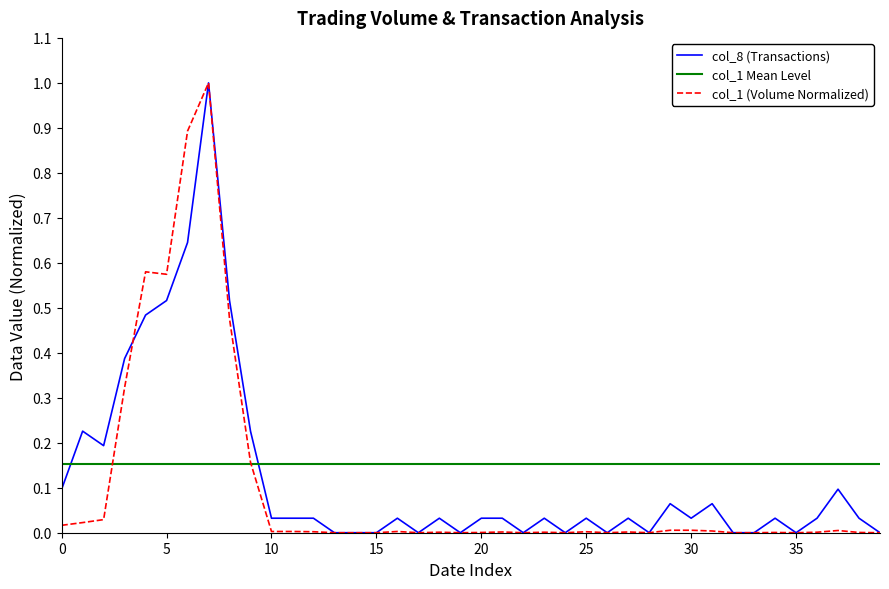

After their last crossing, which series has the higher values: col_8 (Transactions) or col_1 Mean Level?

col_1 Mean Level